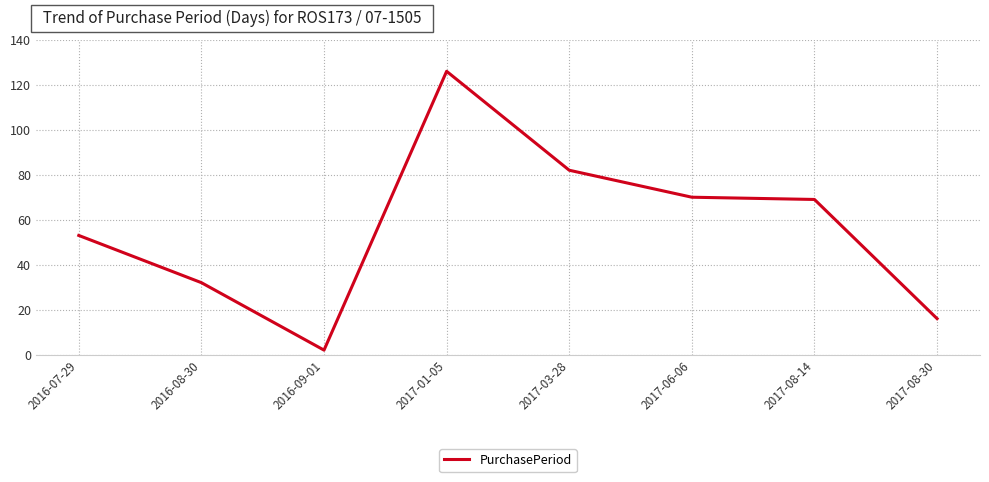

What is the difference between the values at 2017-01-05 and 2017-08-14?

57